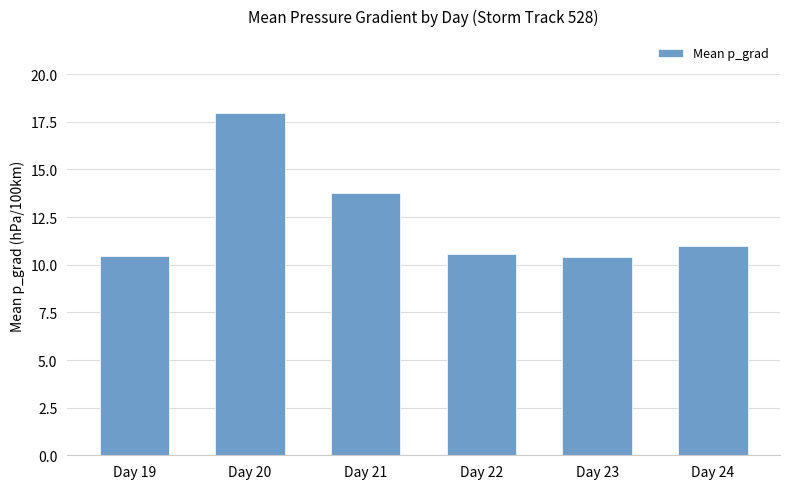

What is the difference between the second highest and minimum values?

3.4